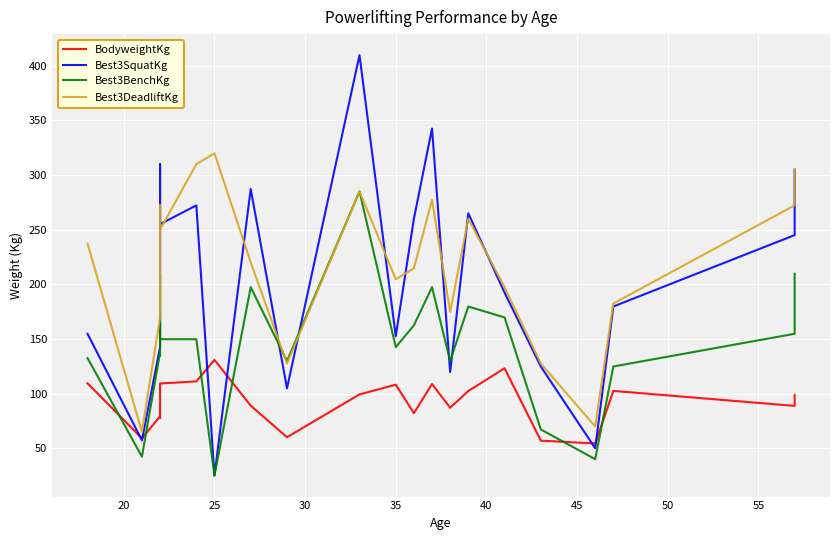

How many values in the BodyweightKg series exceed 99?

11